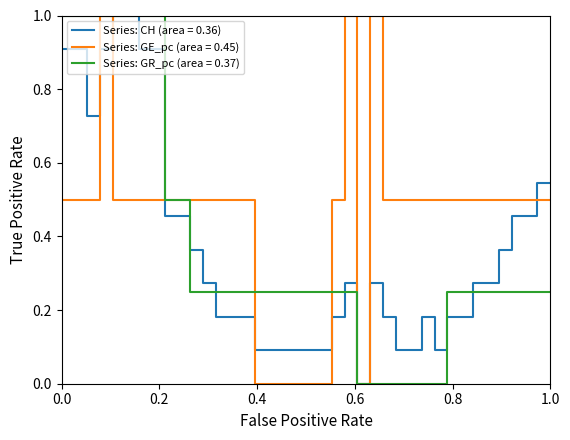

What is the greatest value displayed?

1.0